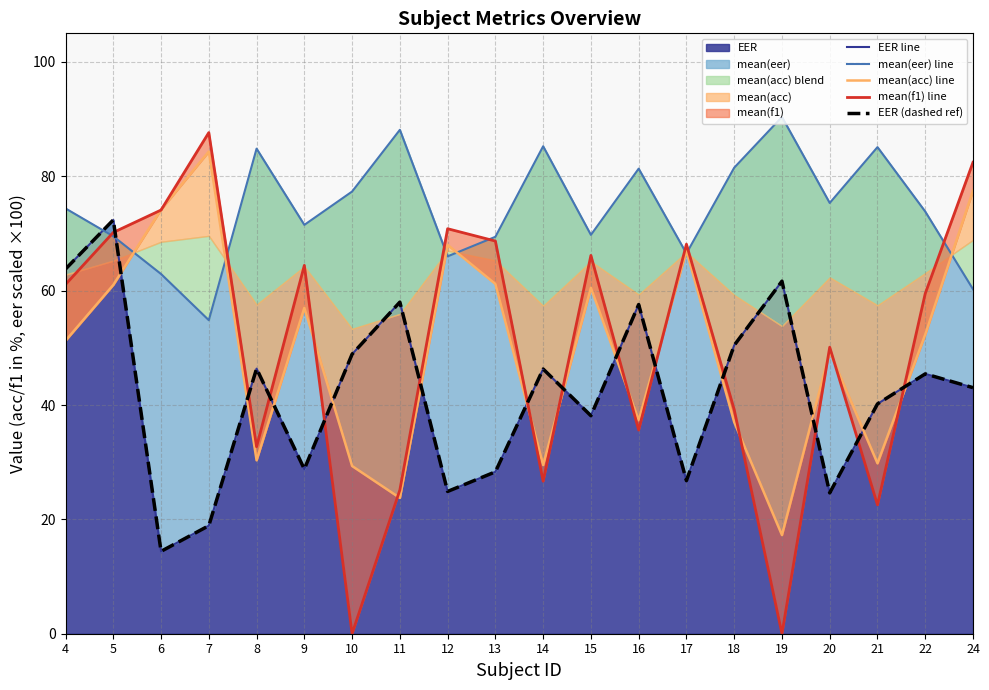

At which category does mean(f1) line reach its first local peak?

7